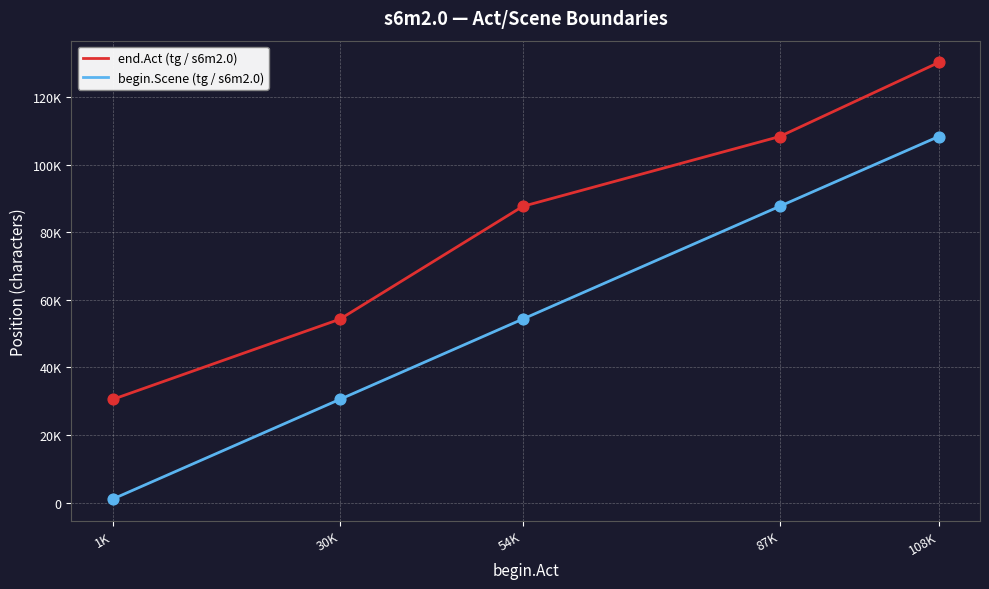

What is the total value across all series at 30K?

84876